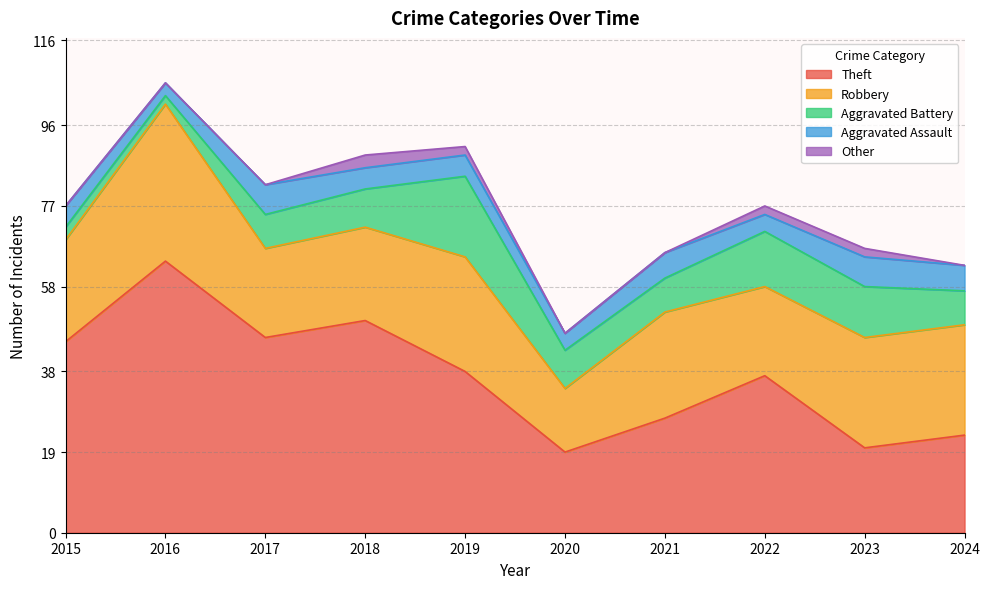

At which label does Robbery first exceed 25?

2016